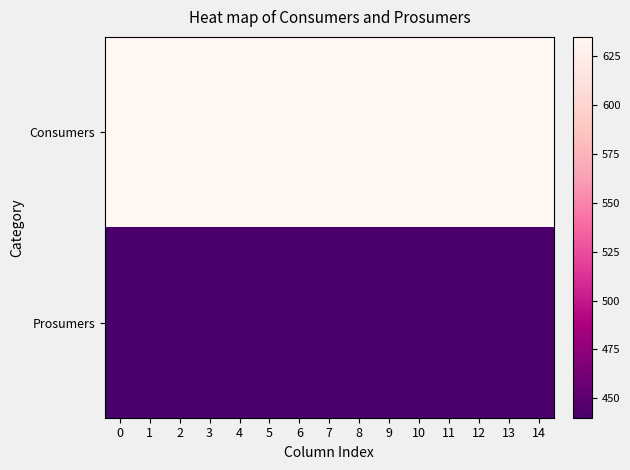

Which series changed the most between 5 and 8?

Consumers